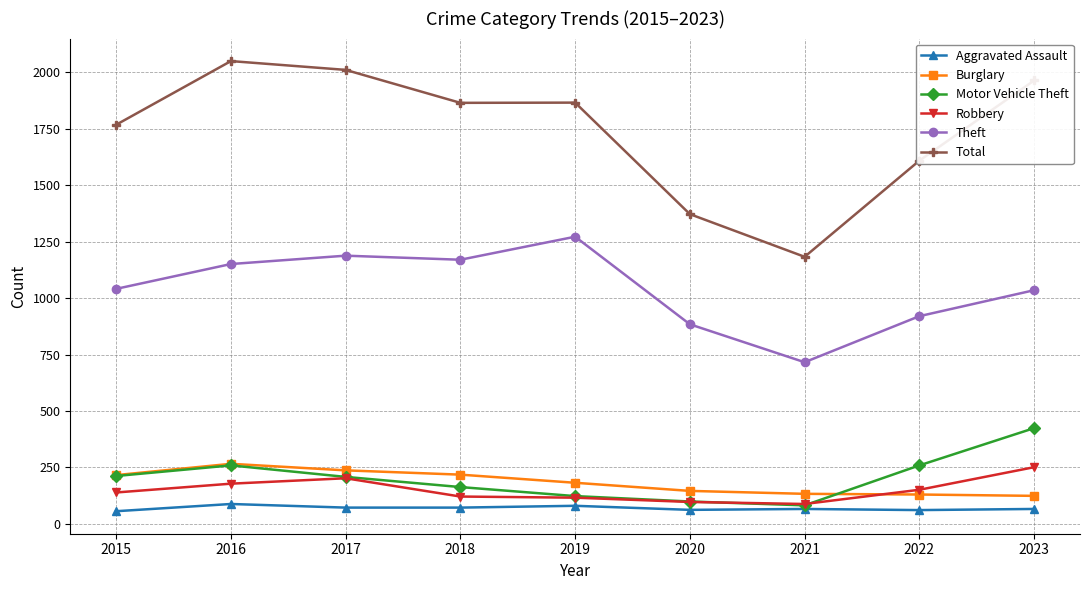

At which category does Motor Vehicle Theft reach its first local peak?

2016